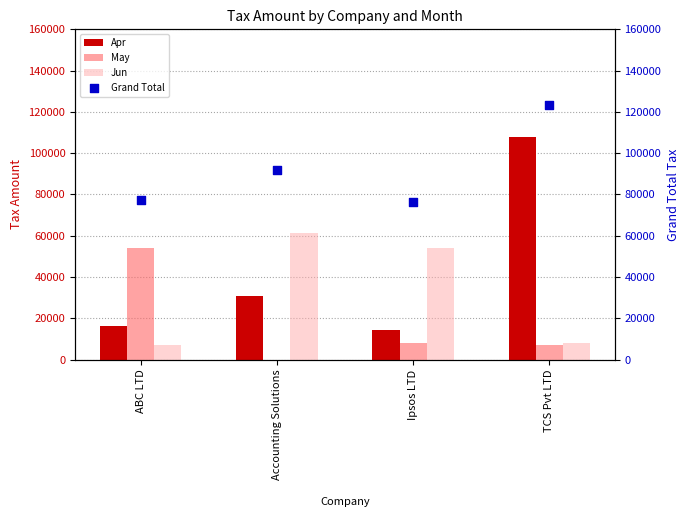

Which series reaches the minimum Y coordinate?

May